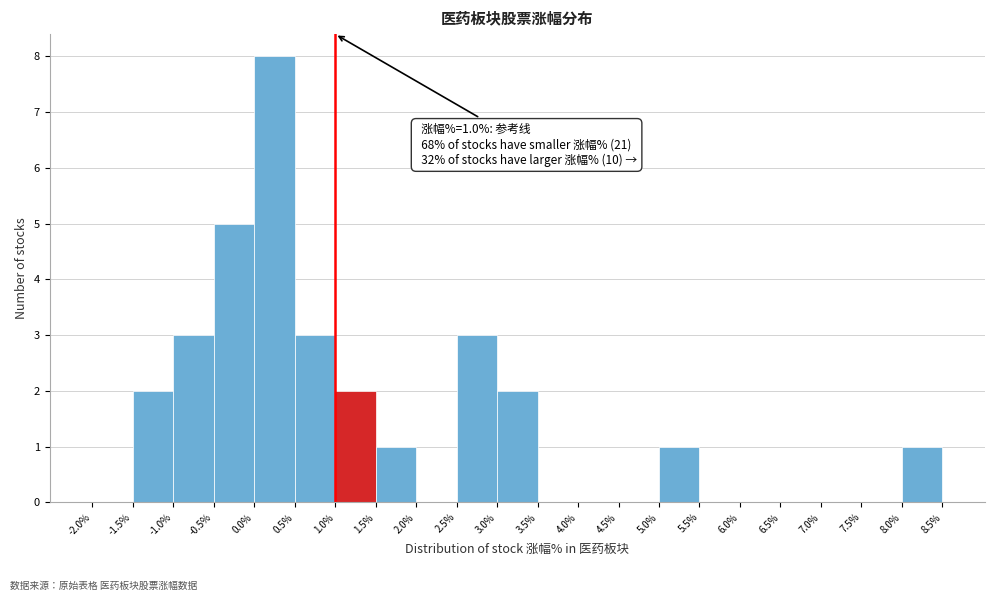

Which range on the x-axis has the tallest bar?

0.0% to 0.5%